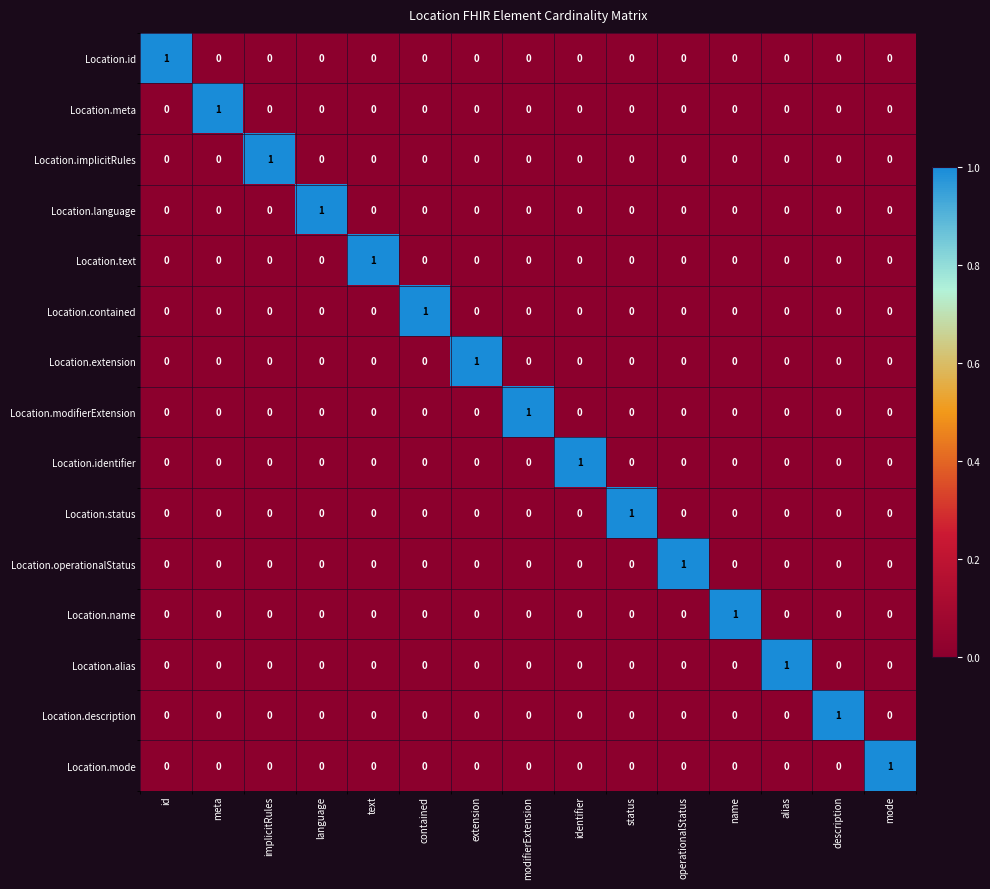

How many Location.description values are between 0 and 1?

15